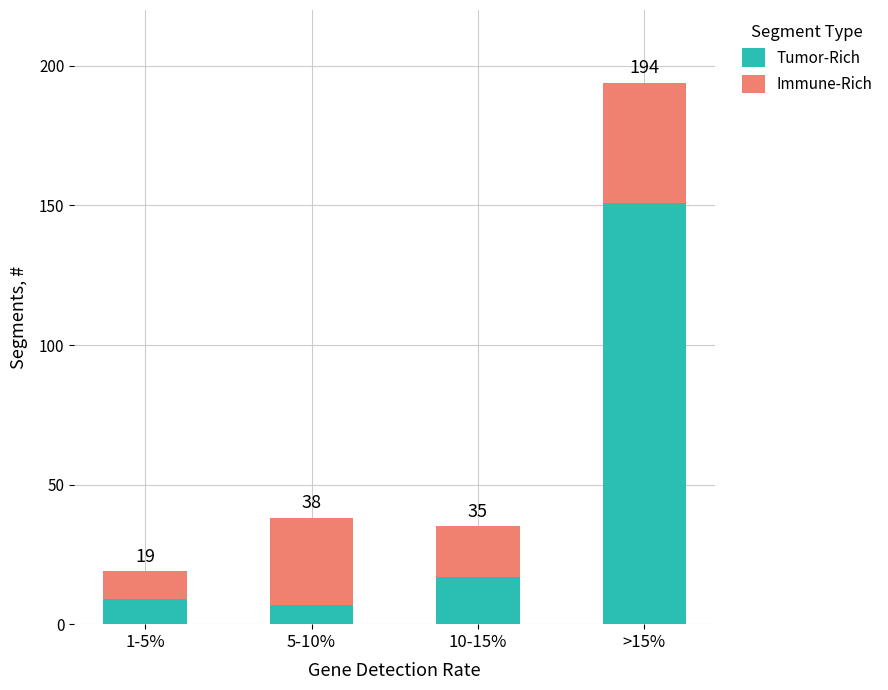

At which label does Tumor-Rich first exceed 17?

>15%